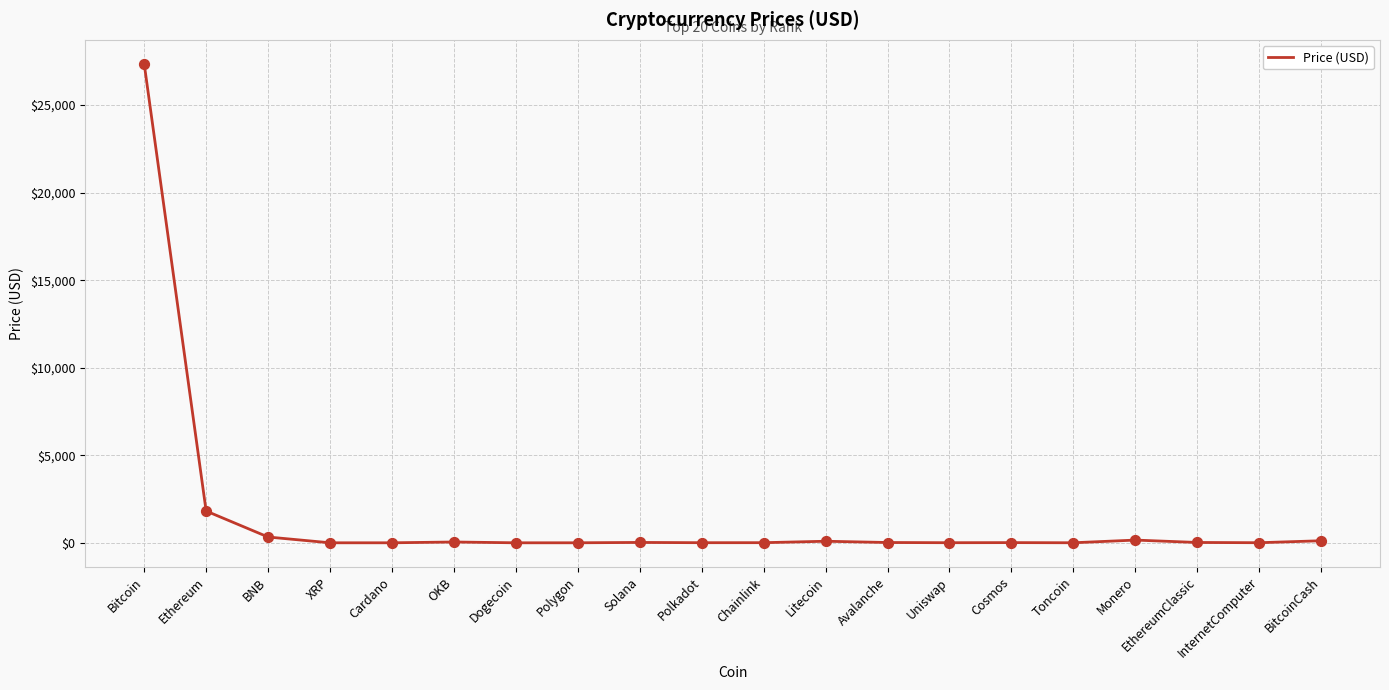

Where is the data nearest to the value 13680?

Ethereum